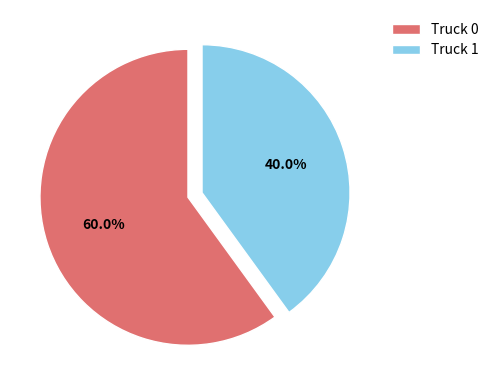

To the nearest percent, what is the combined percentage of Truck 0 and Truck 1?

100%